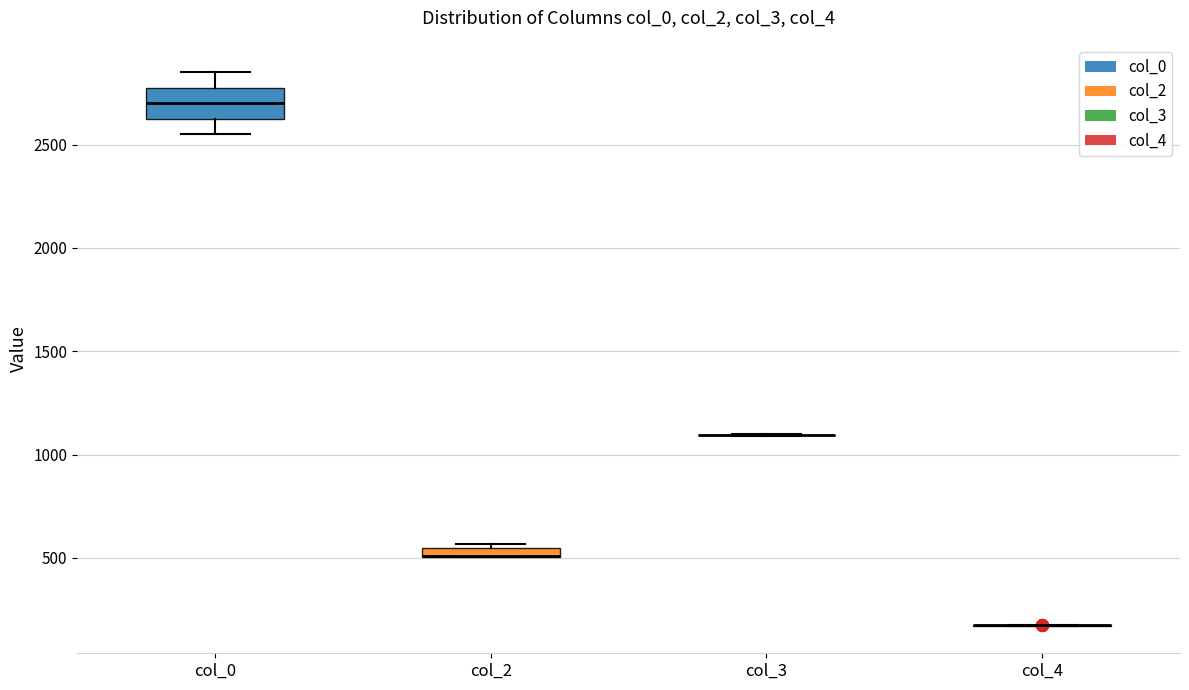

Comparing the boxes themselves (not the whiskers), which one is the tallest?

col_0